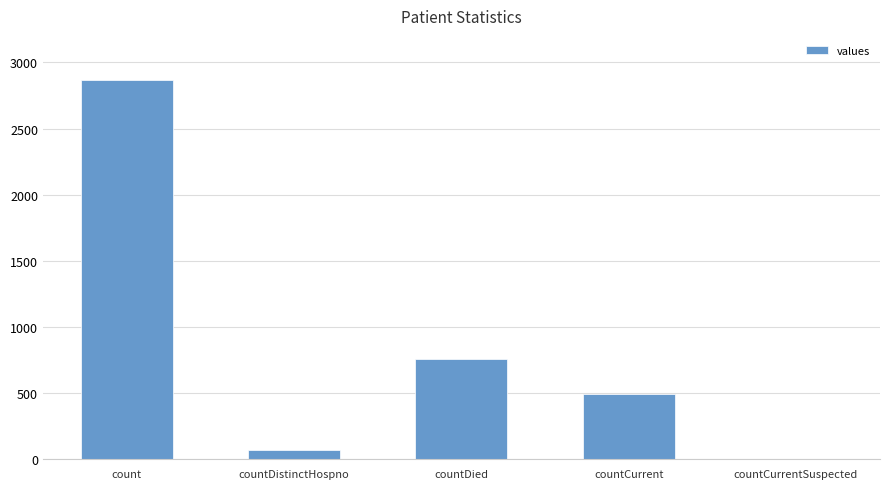

What is the difference between the values at count and countDistinctHospno?

2791